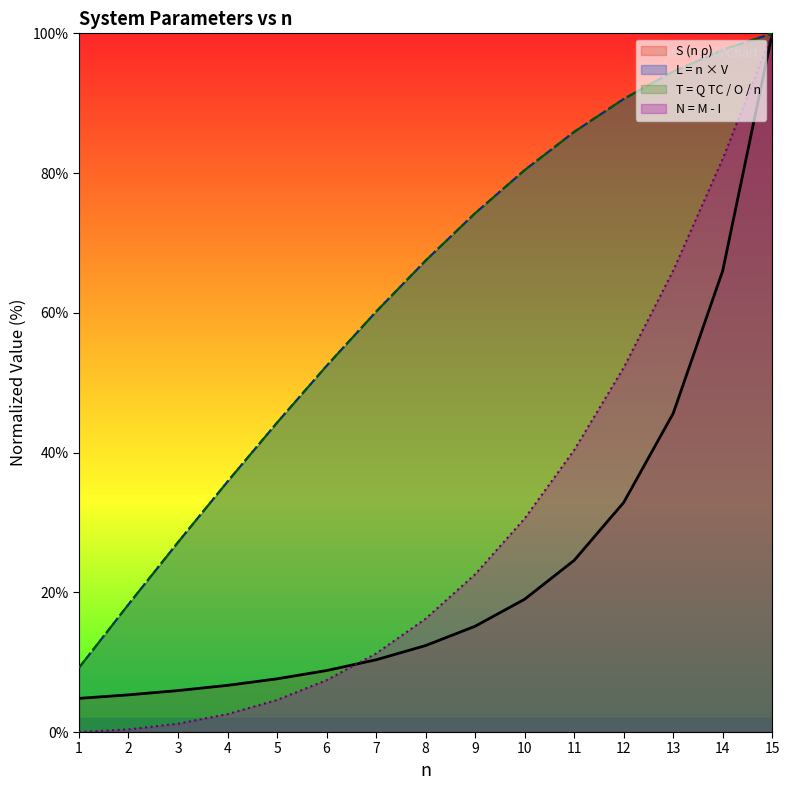

What is the value of the N = M - I line point at the 12th from the left?

52.2